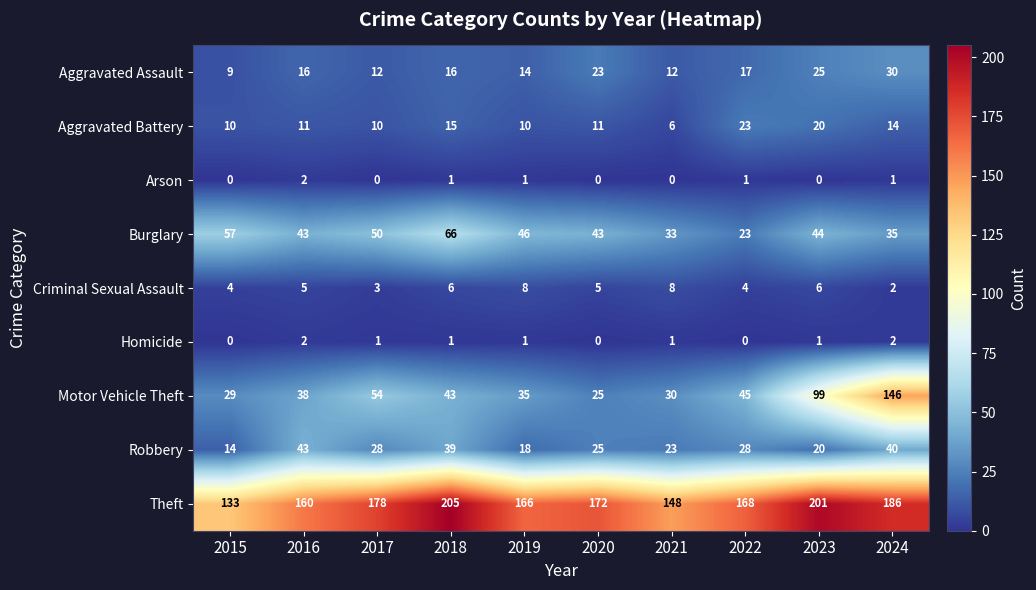

Which label corresponds to the largest value in the chart?

2018